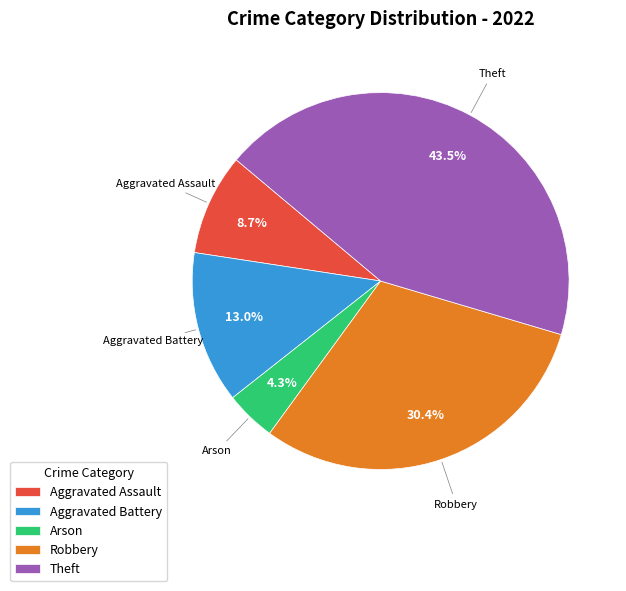

To the nearest percent, what is the difference between the largest and smallest slice percentages?

39%